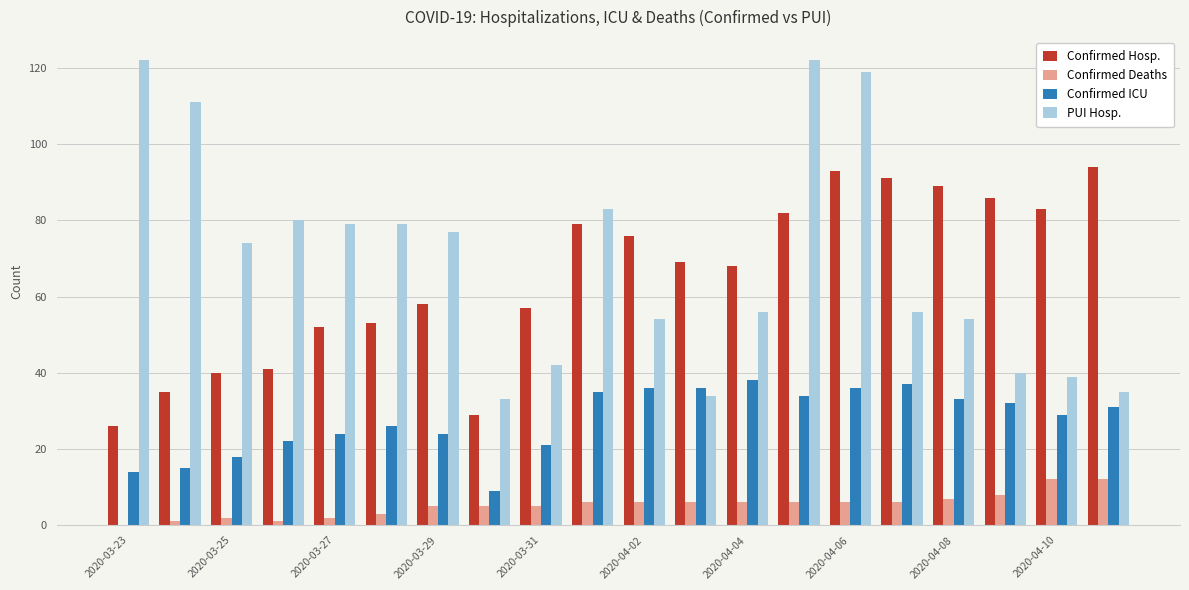

What is the highest value of the Confirmed Hosp. series?

94